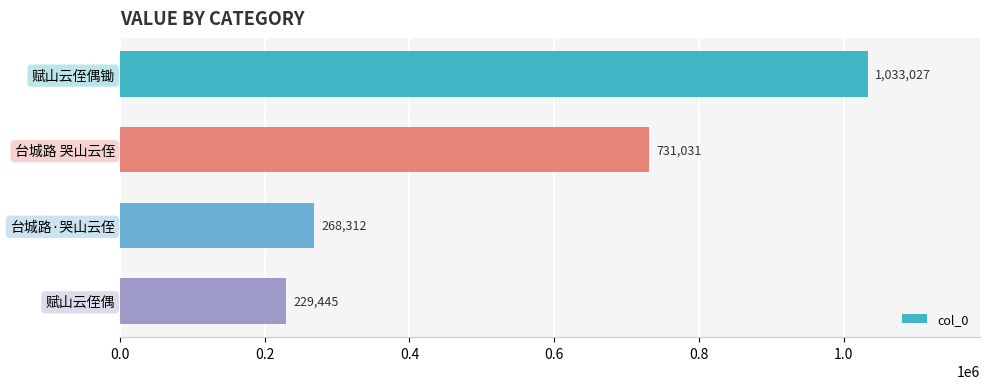

The chart shows a value of 1033027 at 赋山云侄偶锄. True or false?

True